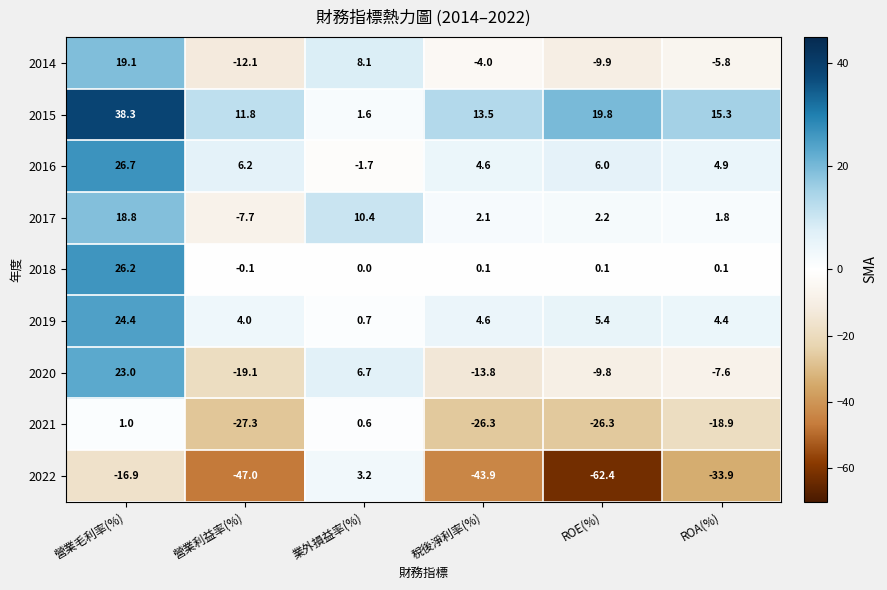

How many series are shown in this chart?

9